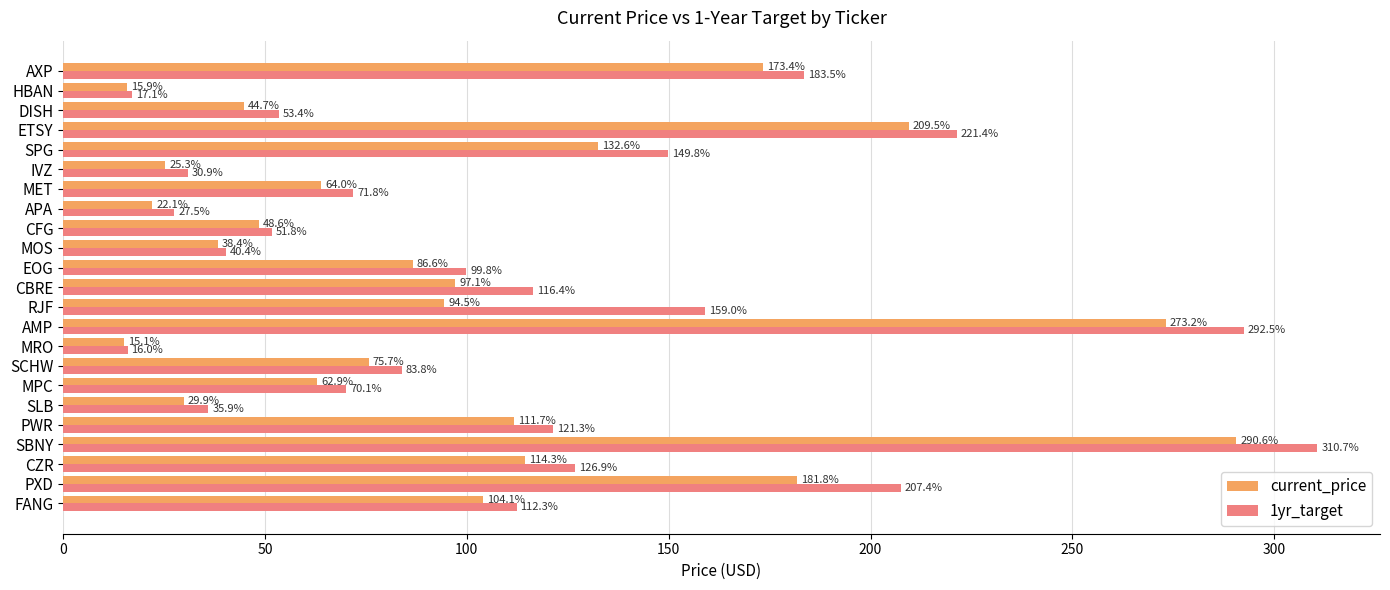

What is the difference between the maximum and minimum values in the 1yr_target series?

294.7